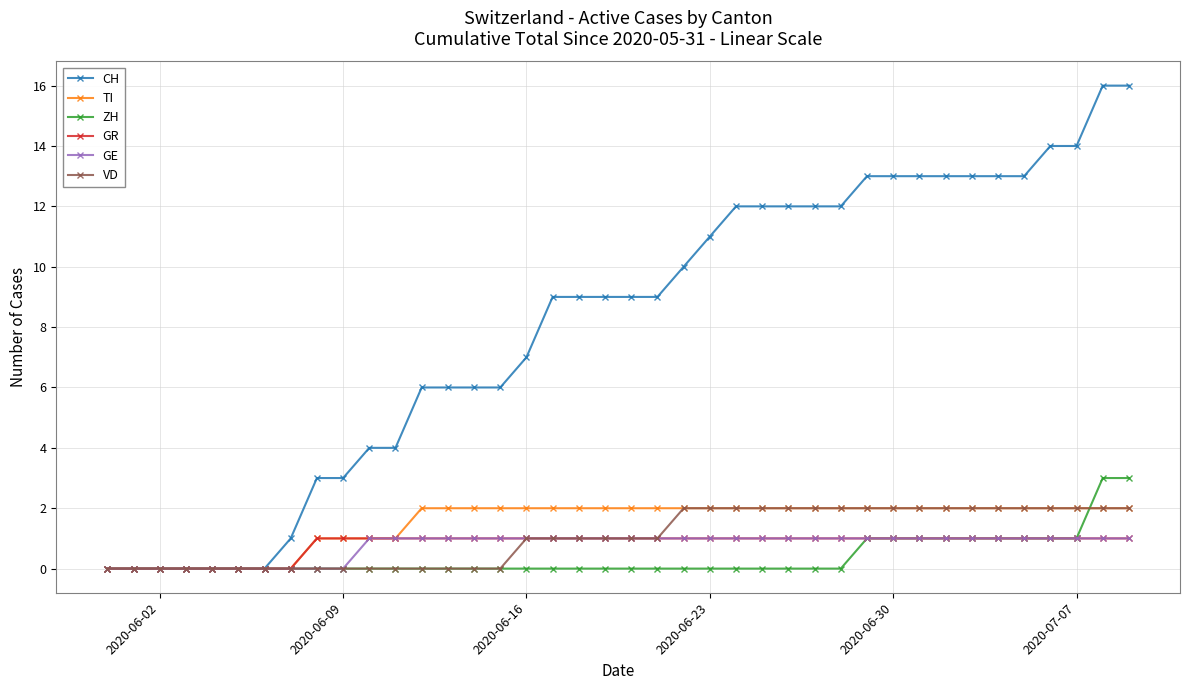

At how many categories does at least one series exceed 5?

28